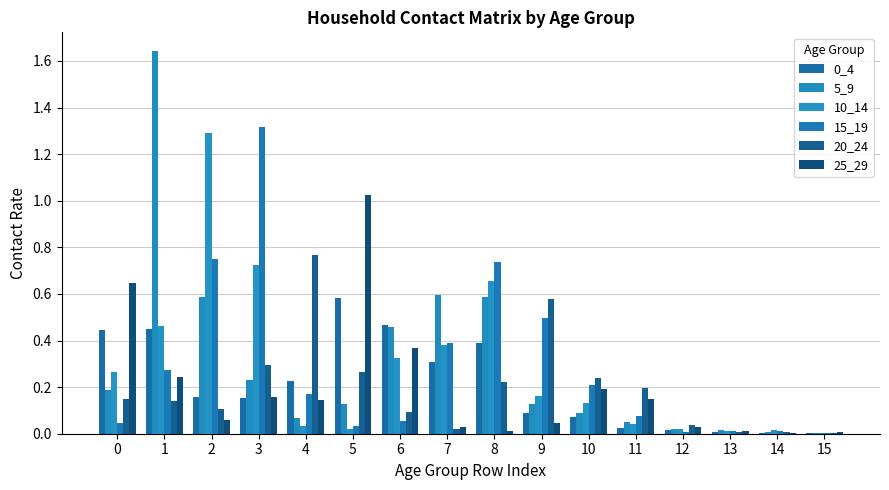

How many series are shown in this chart?

6